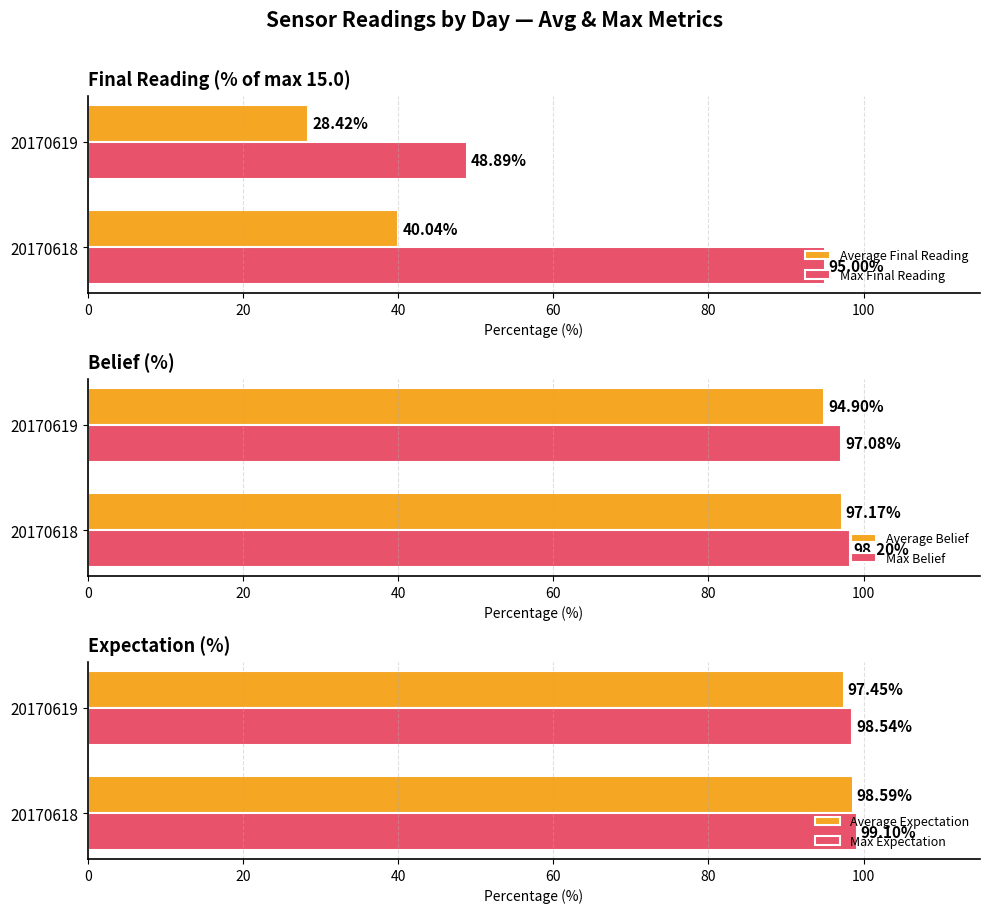

Is the value of Max Belief at 20170619 greater than the value of Average Belief at 20170618?

No